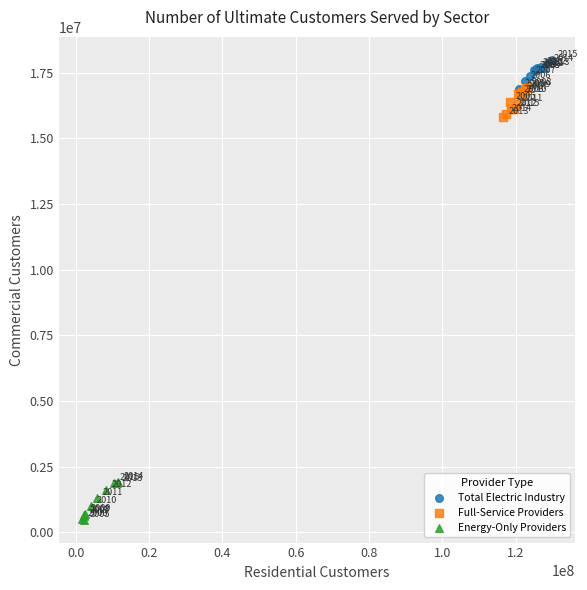

Which series reaches the maximum Y coordinate?

Total Electric Industry